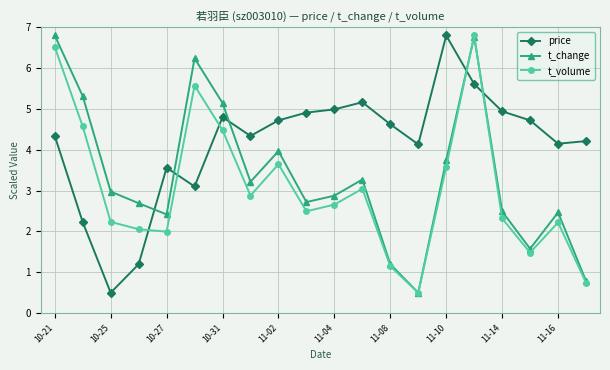

What is the value of the t_volume point at the 16th from the left?

6.8